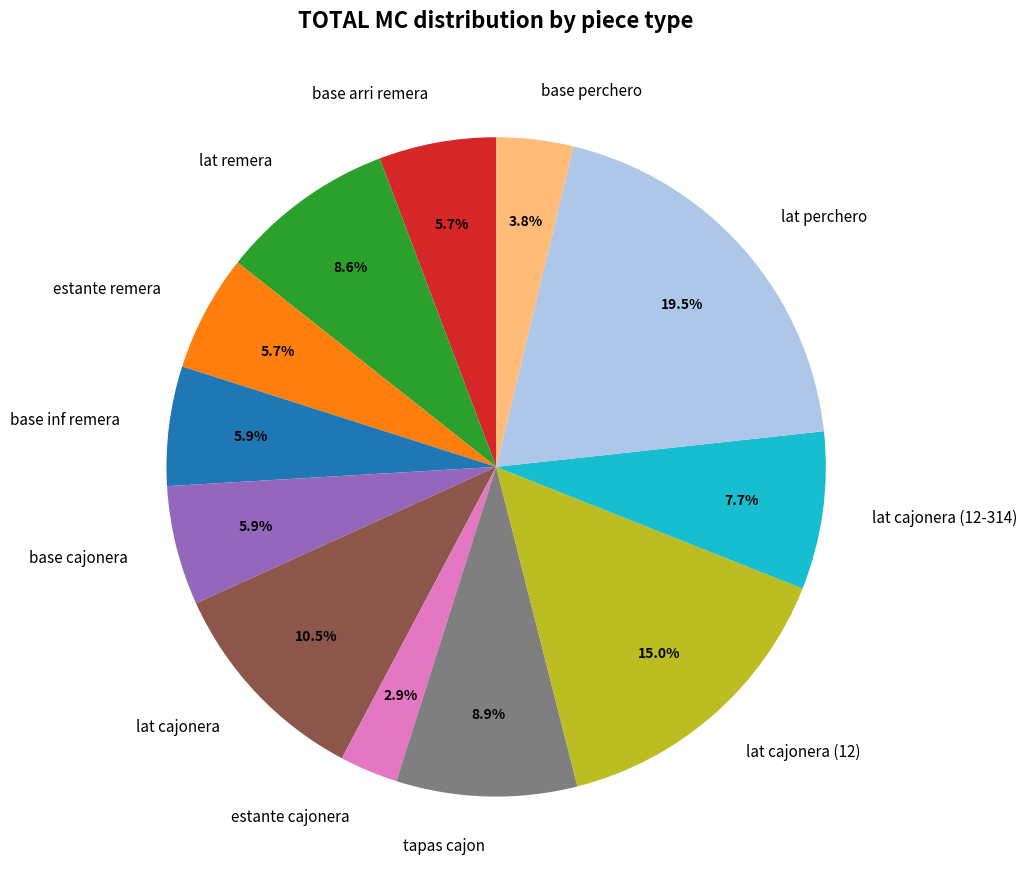

To the nearest percent, what portion does lat cajonera (12-314) represent?

8%